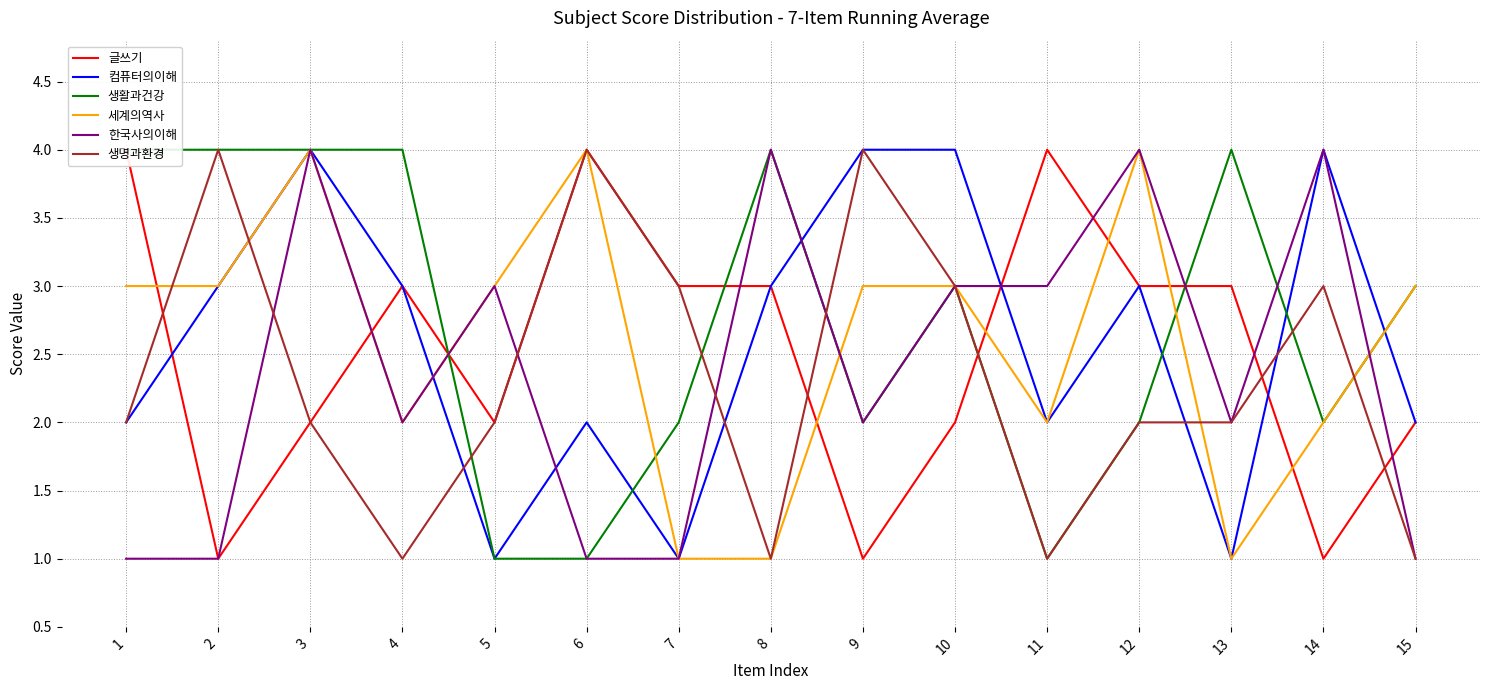

Reading left to right, transcribe all the data shown in this chart.

글쓰기: 4	1	2	3	2	4	3	3	1	2	4	3	3	1	2
컴퓨터의이해: 2	3	4	3	1	2	1	3	4	4	2	3	1	4	2
생활과건강: 4	4	4	4	1	1	2	4	2	3	1	2	4	2	3
세계의역사: 3	3	4	2	3	4	1	1	3	3	2	4	1	2	3
한국사의이해: 1	1	4	2	3	1	1	4	2	3	3	4	2	4	1
생명과환경: 2	4	2	1	2	4	3	1	4	3	1	2	2	3	1